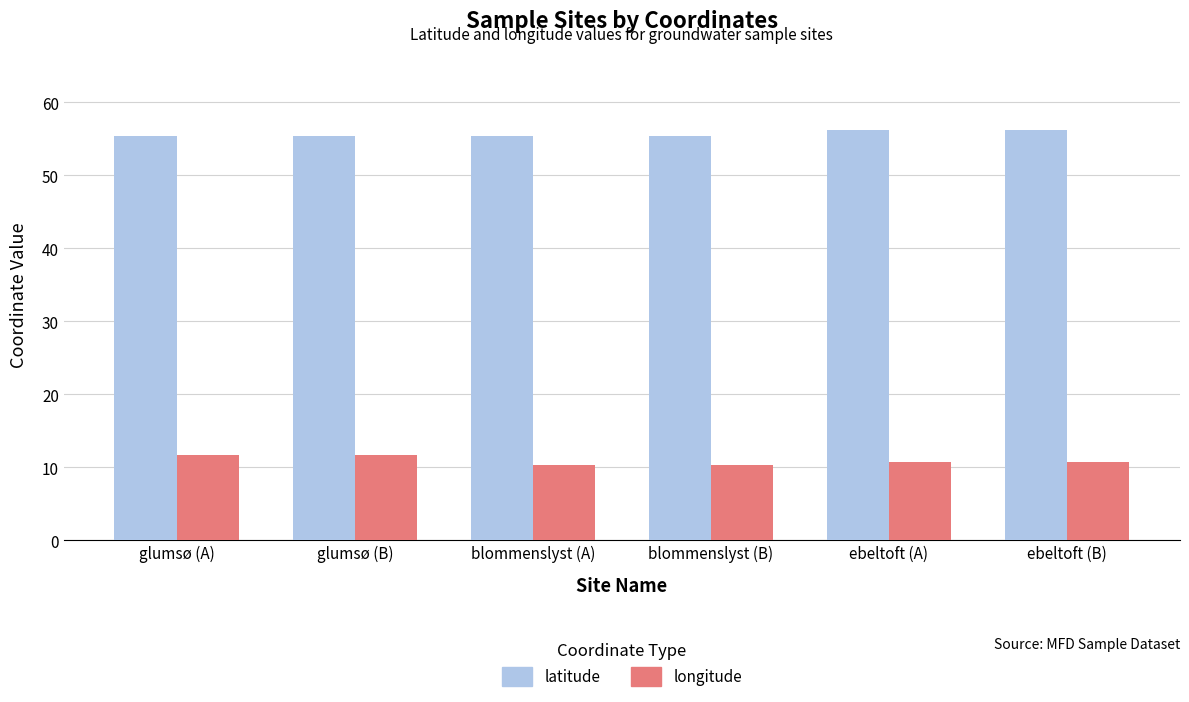

What position from the left is glumsø (A)?

1